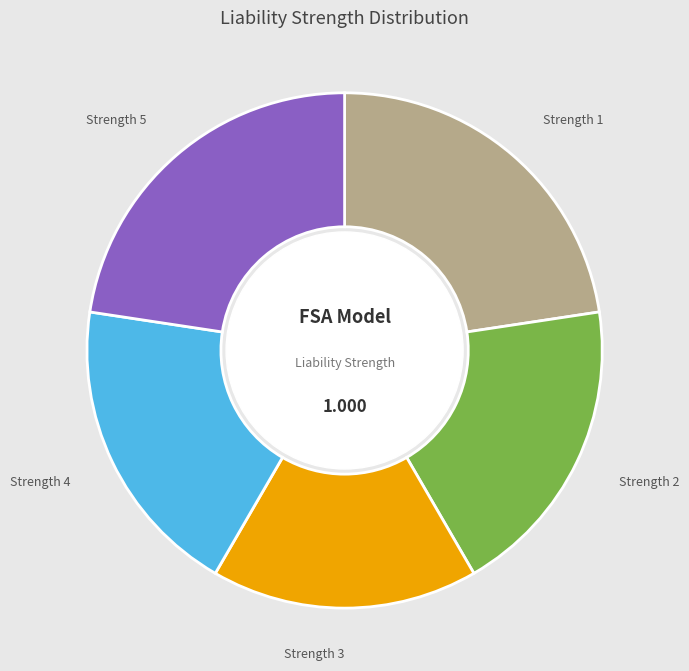

Does any single category account for the majority?

No